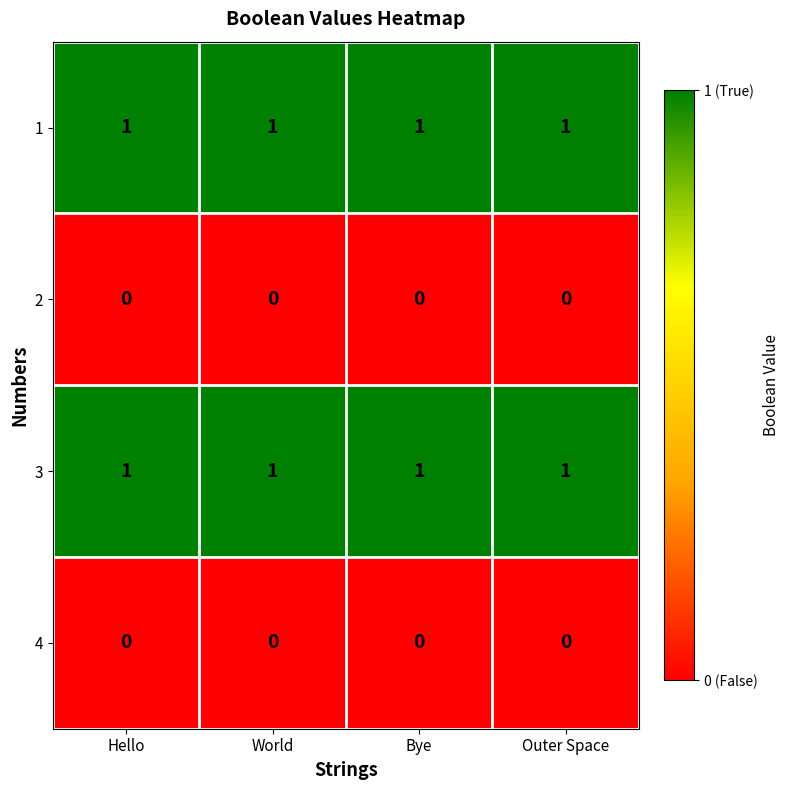

Is the value of 1 at Outer Space greater than the value of 4 at World?

Yes